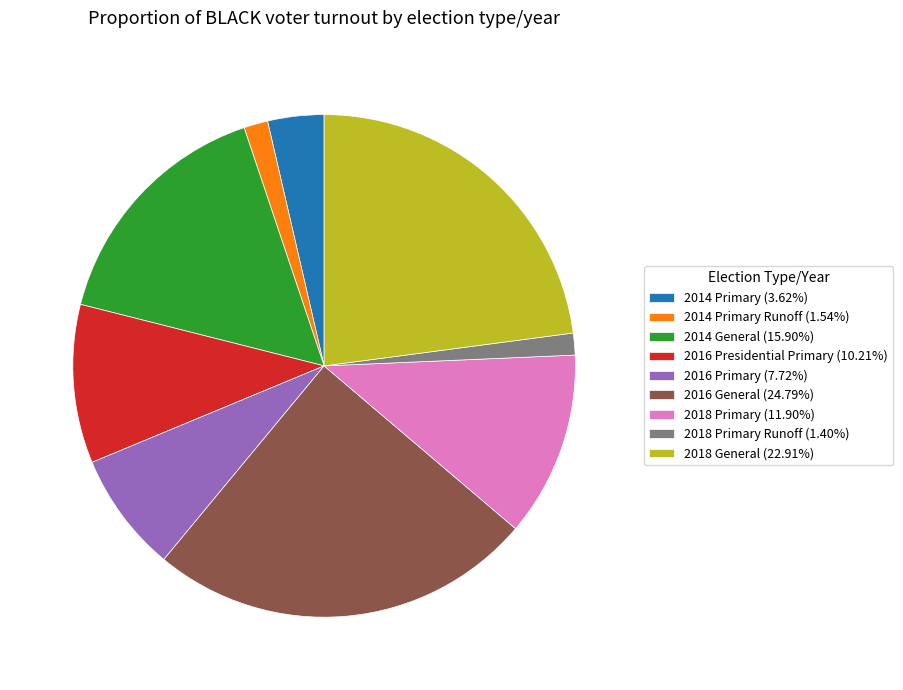

Is the sum of 2014 General (15.90%) and 2016 Presidential Primary (10.21%) greater than half?

No